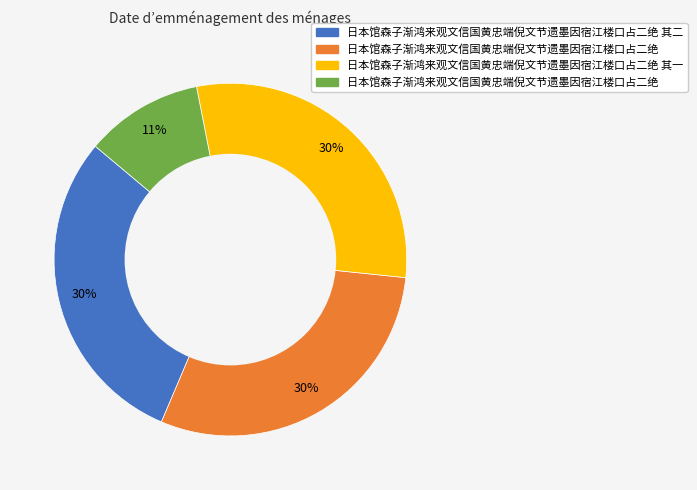

Is there any slice that represents more than half of the pie?

No